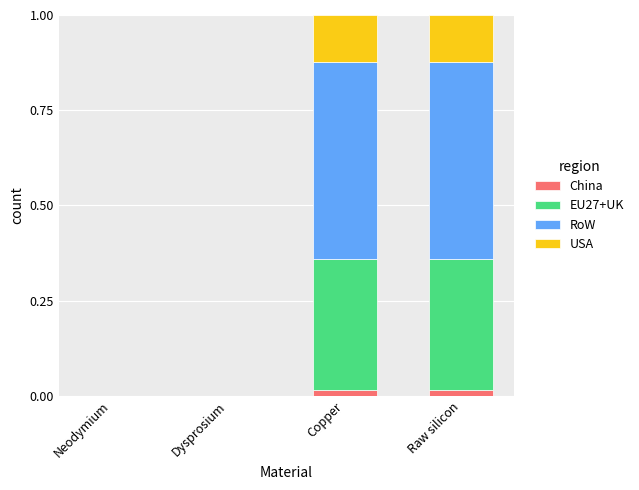

The USA series shows 0.0 at Copper. True or false?

False